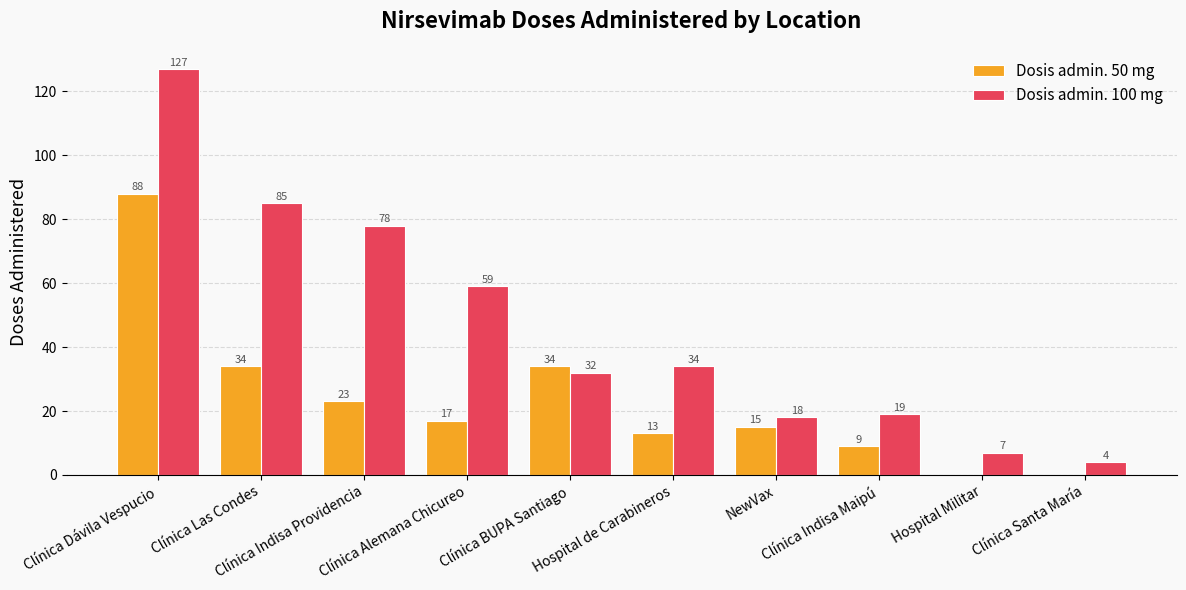

The Dosis admin. 100 mg series shows 18 at NewVax. True or false?

True